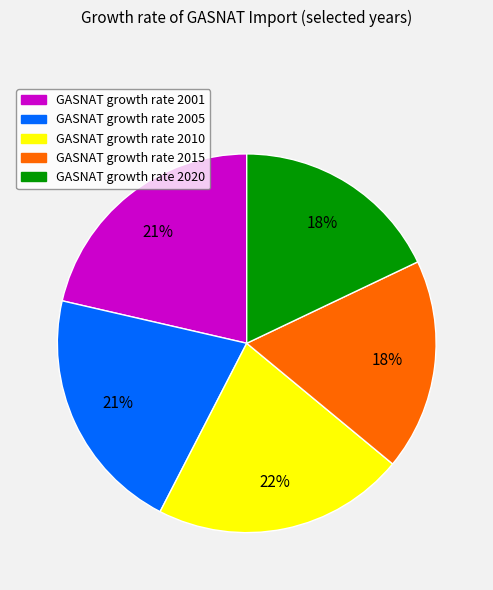

To the nearest percent, what is the difference between the largest and smallest slice percentages?

4%